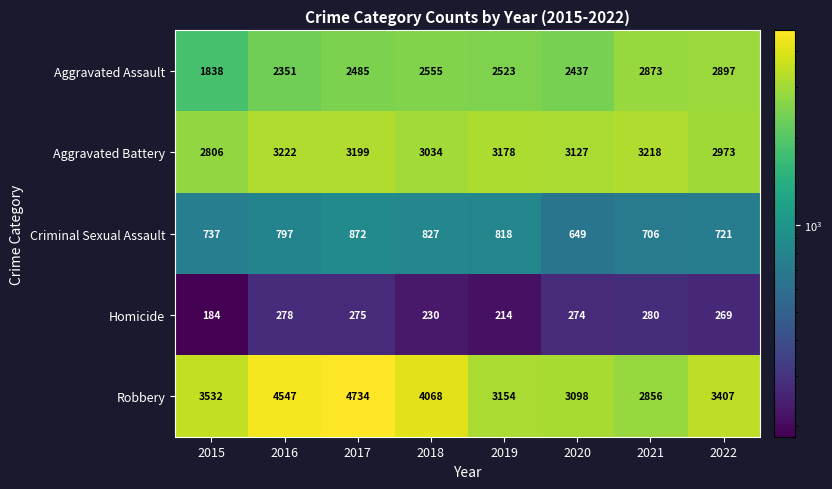

At which category does the chart reach its minimum across all series?

2015